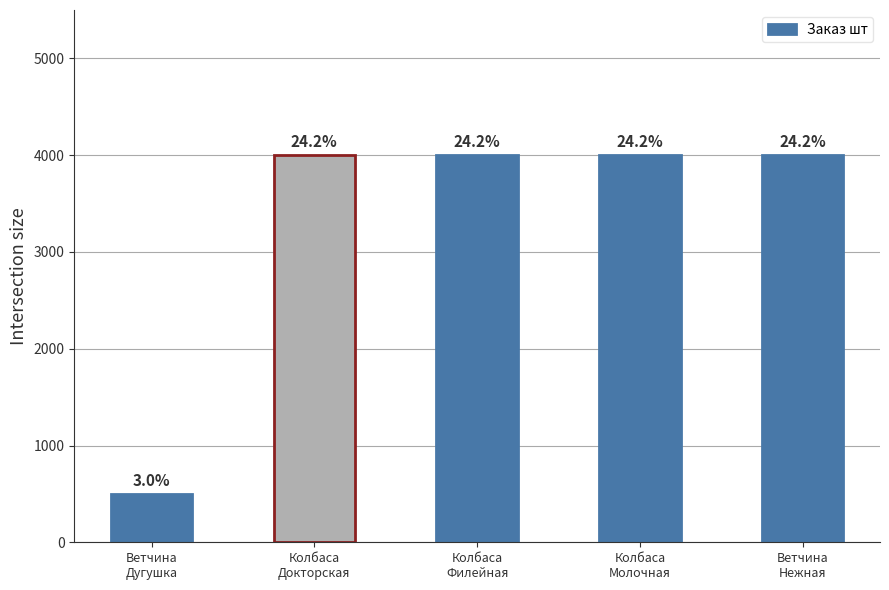

Is it true that the value at Колбаса
Докторская is 5671?

False